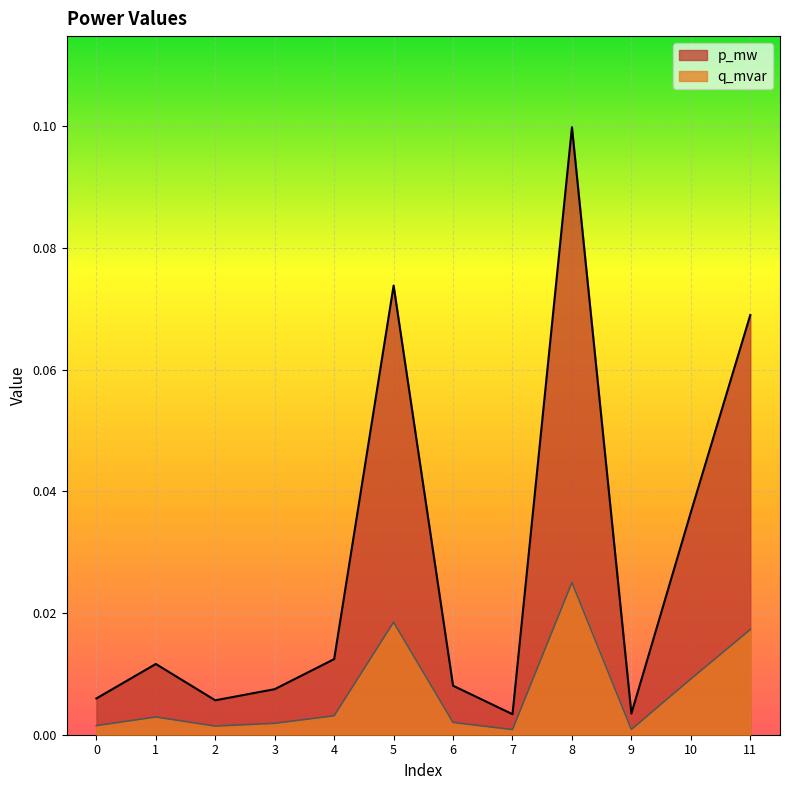

How many lines are shown in the chart?

2